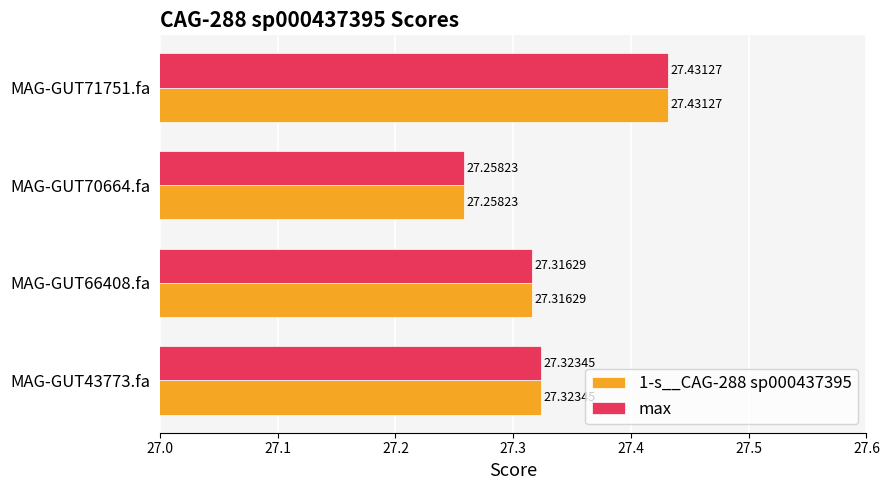

What is the total value across all series at MAG-GUT66408.fa?

54.6